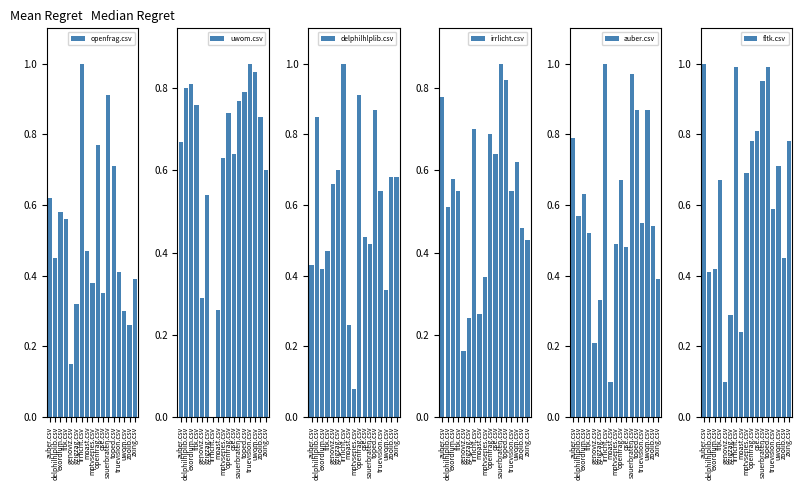

Reading left to right, extract all data points from this chart.

openfrag.csv: auber.csv=0.6	delphilhlplib.csv=0.5	exordium.csv=0.6	fltk.csv=0.6	genoviz.csv=0.1	gzigzag.csv=0.3	irrlicht.csv=1.0	moast.csv=0.5	mptvseries.csv=0.4	openfrag.csv=0.8	qse.csv=0.3	sauerbraten.csv=0.9	toped.csv=0.7	truevision.csv=0.4	uwom.csv=0.3	zoolib.csv=0.3	zxing.csv=0.4
uwom.csv: auber.csv=0.7	delphilhlplib.csv=0.8	exordium.csv=0.8	fltk.csv=0.8	genoviz.csv=0.3	gzigzag.csv=0.5	irrlicht.csv=0.0	moast.csv=0.3	mptvseries.csv=0.6	openfrag.csv=0.7	qse.csv=0.6	sauerbraten.csv=0.8	toped.csv=0.8	truevision.csv=0.9	uwom.csv=0.8	zoolib.csv=0.7	zxing.csv=0.6
delphilhlplib.csv: auber.csv=0.4	delphilhlplib.csv=0.8	exordium.csv=0.4	fltk.csv=0.5	genoviz.csv=0.7	gzigzag.csv=0.7	irrlicht.csv=1.0	moast.csv=0.3	mptvseries.csv=0.1	openfrag.csv=0.9	qse.csv=0.5	sauerbraten.csv=0.5	toped.csv=0.9	truevision.csv=0.6	uwom.csv=0.4	zoolib.csv=0.7	zxing.csv=0.7
irrlicht.csv: auber.csv=0.8	delphilhlplib.csv=0.5	exordium.csv=0.6	fltk.csv=0.6	genoviz.csv=0.2	gzigzag.csv=0.2	irrlicht.csv=0.7	moast.csv=0.2	mptvseries.csv=0.3	openfrag.csv=0.7	qse.csv=0.6	sauerbraten.csv=0.9	toped.csv=0.8	truevision.csv=0.6	uwom.csv=0.6	zoolib.csv=0.5	zxing.csv=0.4
auber.csv: auber.csv=0.8	delphilhlplib.csv=0.6	exordium.csv=0.6	fltk.csv=0.5	genoviz.csv=0.2	gzigzag.csv=0.3	irrlicht.csv=1.0	moast.csv=0.1	mptvseries.csv=0.5	openfrag.csv=0.7	qse.csv=0.5	sauerbraten.csv=1.0	toped.csv=0.9	truevision.csv=0.6	uwom.csv=0.9	zoolib.csv=0.5	zxing.csv=0.4
fltk.csv: auber.csv=1.0	delphilhlplib.csv=0.4	exordium.csv=0.4	fltk.csv=0.7	genoviz.csv=0.1	gzigzag.csv=0.3	irrlicht.csv=1.0	moast.csv=0.2	mptvseries.csv=0.7	openfrag.csv=0.8	qse.csv=0.8	sauerbraten.csv=0.9	toped.csv=1.0	truevision.csv=0.6	uwom.csv=0.7	zoolib.csv=0.5	zxing.csv=0.8